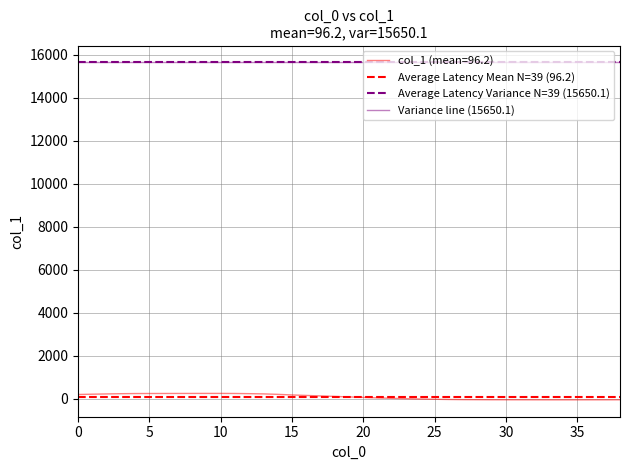

Where is the data nearest to the value 101?

18